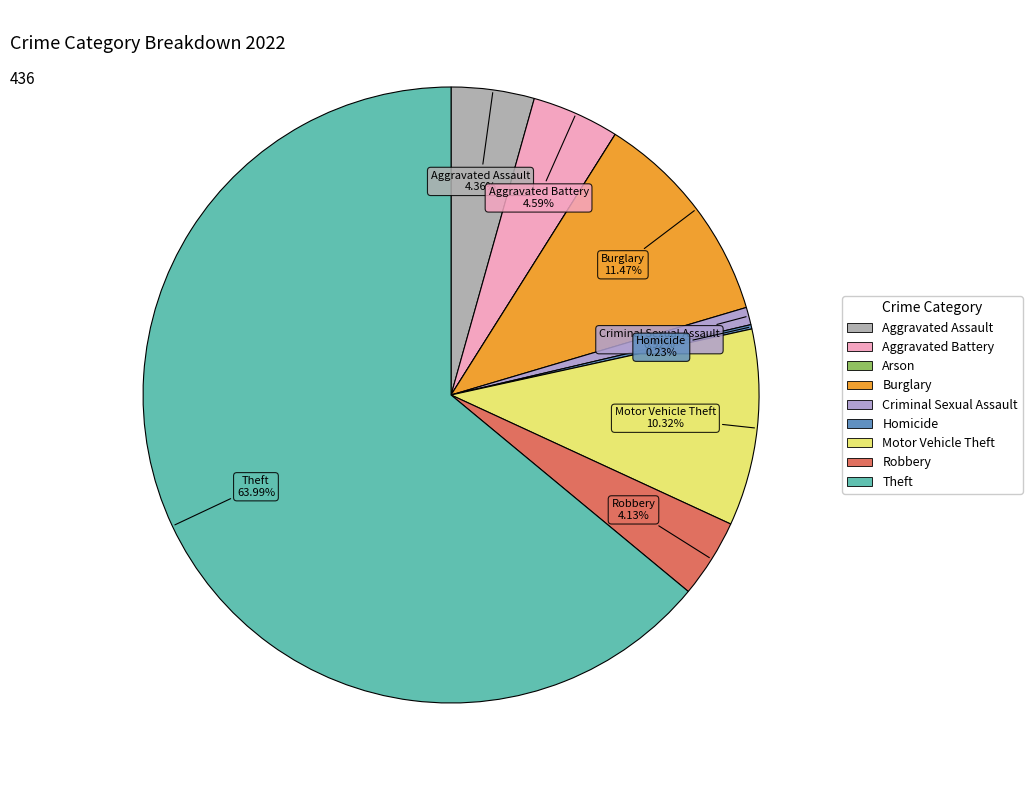

Rank the categories by value from highest to lowest.

Theft, Burglary, Motor Vehicle Theft, Aggravated Battery, Aggravated Assault, Robbery, Criminal Sexual Assault, Homicide, Arson